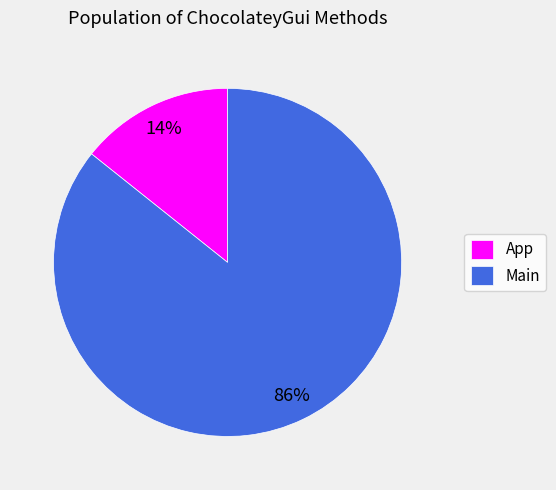

Combined, do App and Main account for over 50%?

Yes